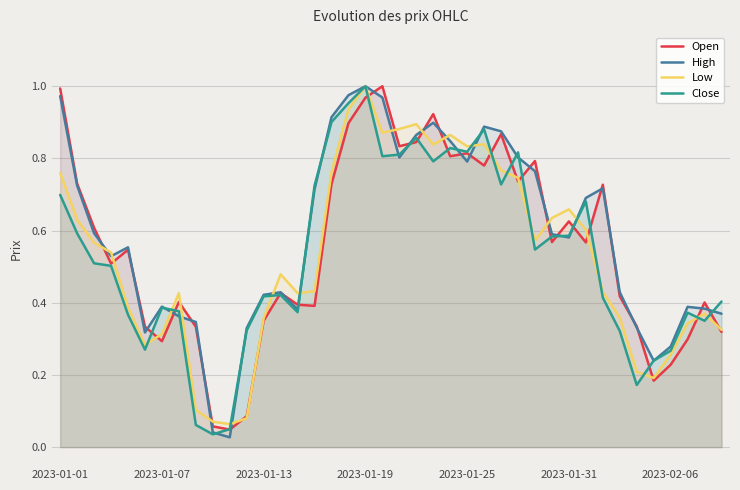

How many lines are shown in the chart?

4